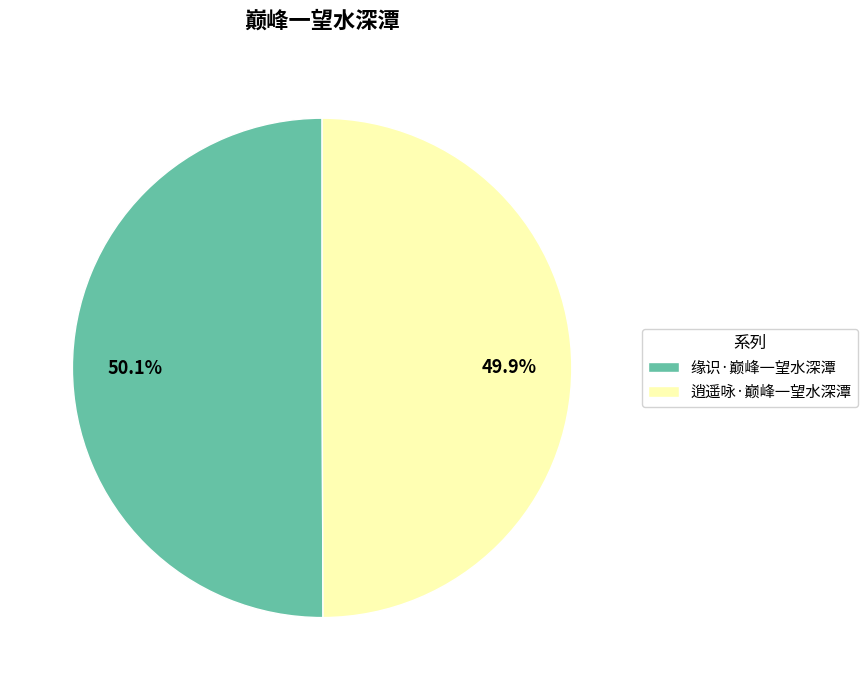

To the nearest percent, what is the average slice percentage?

50%